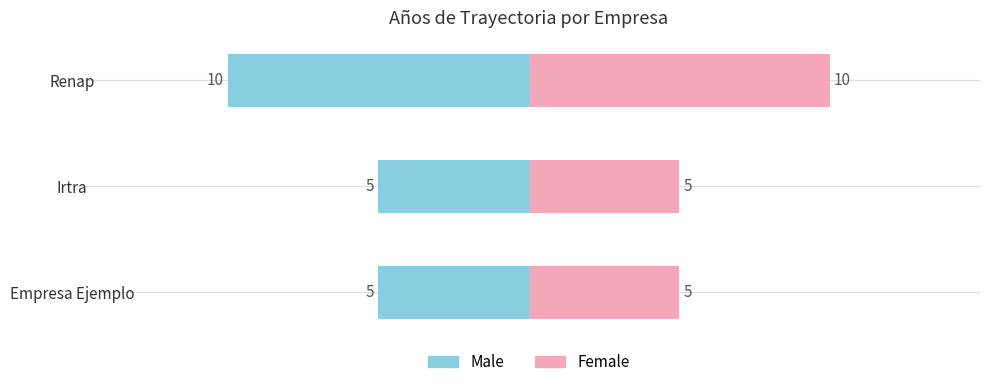

Which series has the widest spread of values?

Male